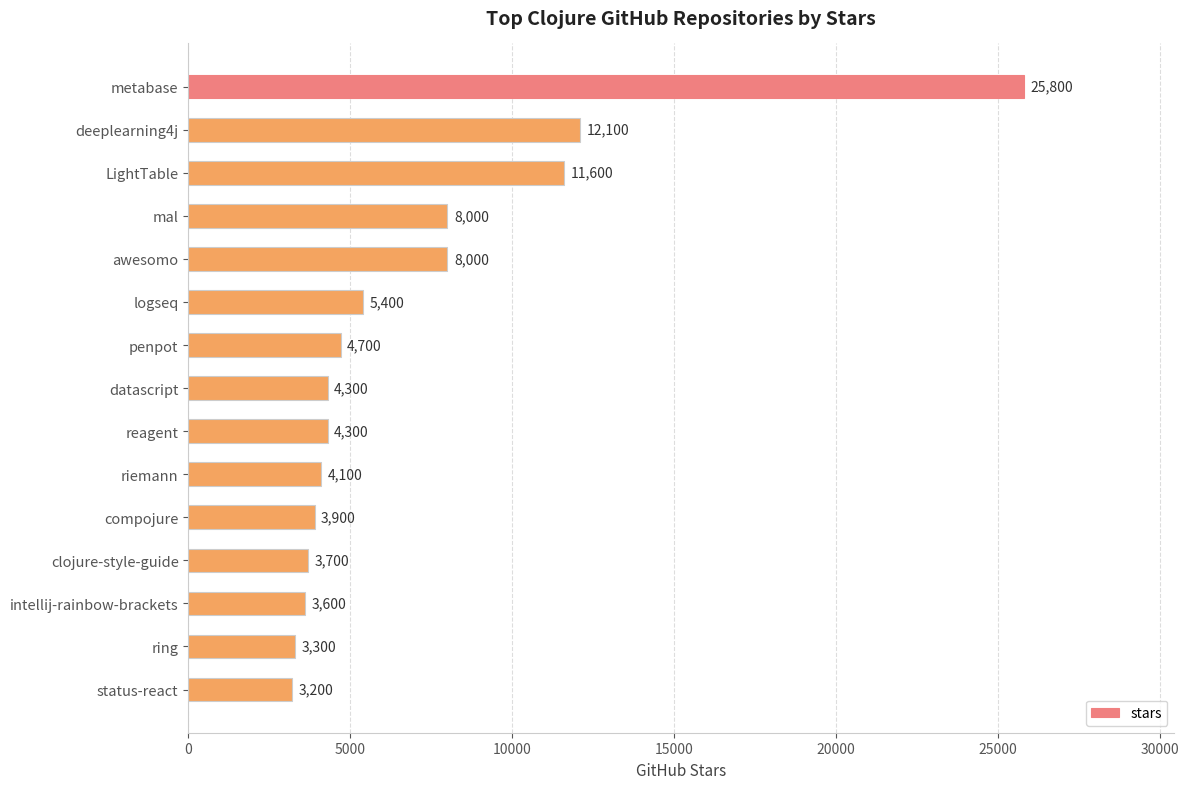

What is the difference between the maximum and minimum values?

22600